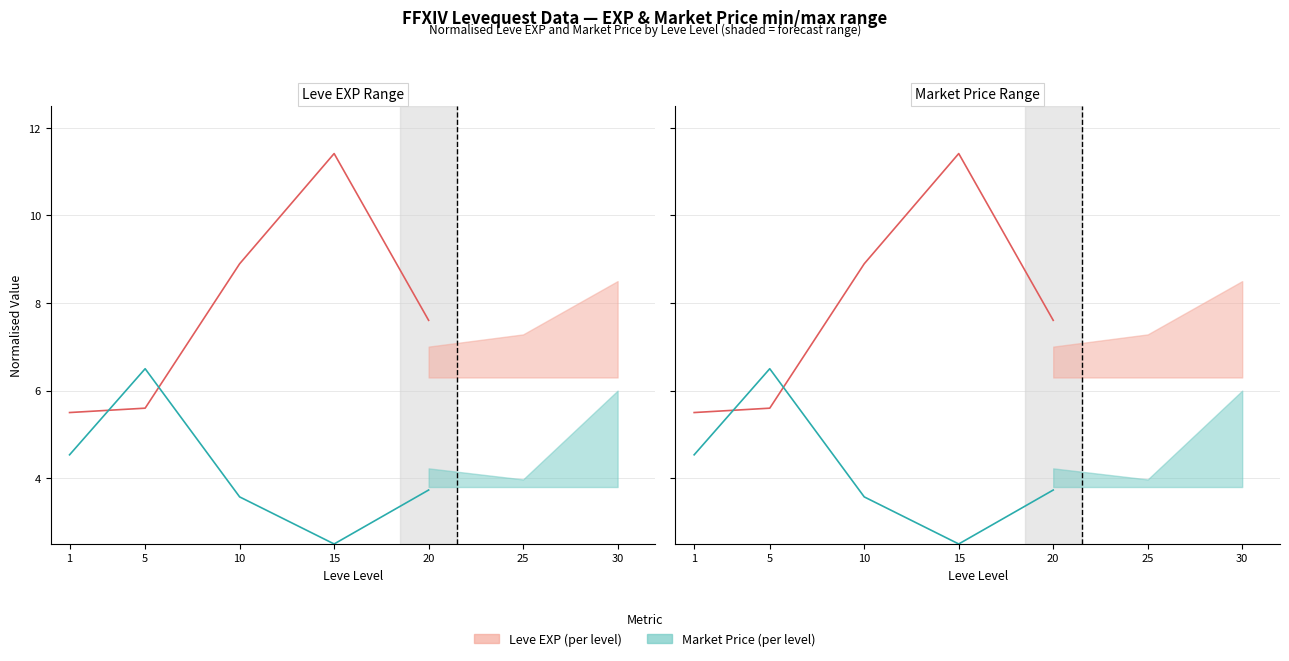

Where does the Leve EXP (per level) series first go above 7?

10